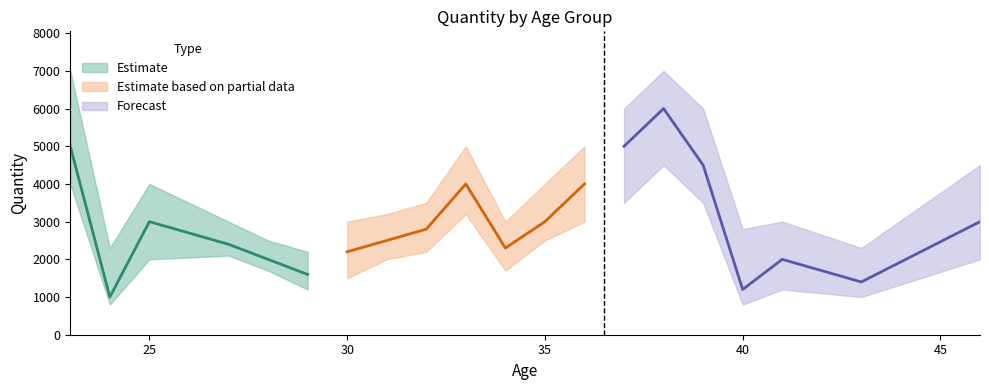

Is the value of Quantity_mid at 43 greater than the value of Quantity_lower at 30?

No